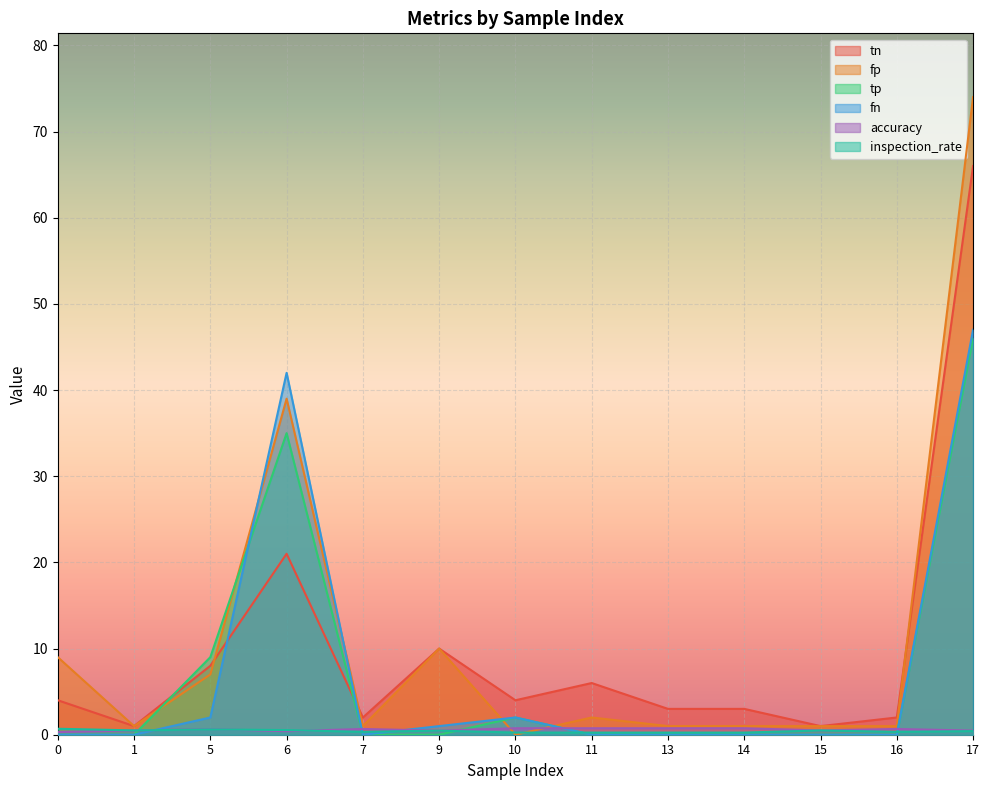

How many lines are shown in the chart?

6